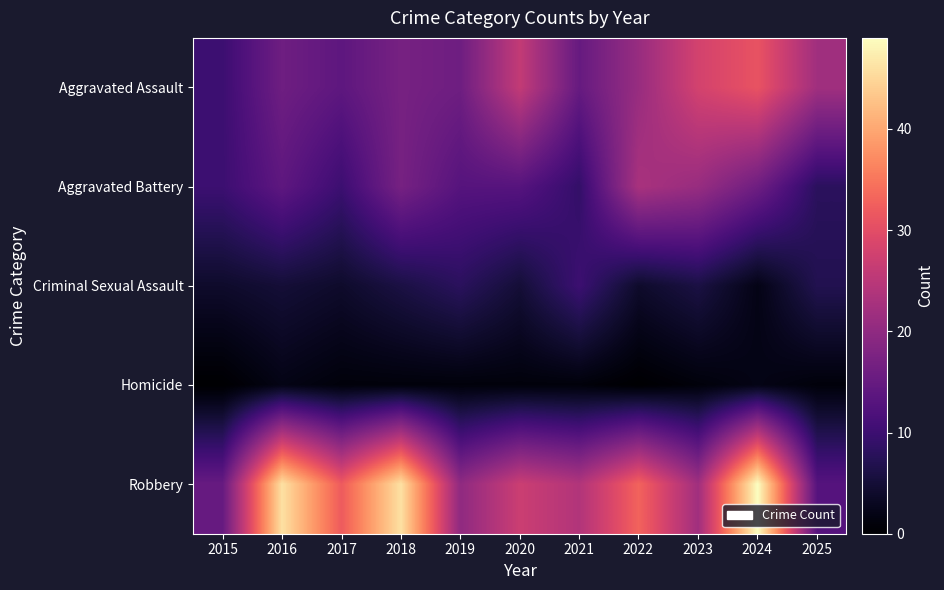

Which series changed the most between 2016 and 2020?

Robbery